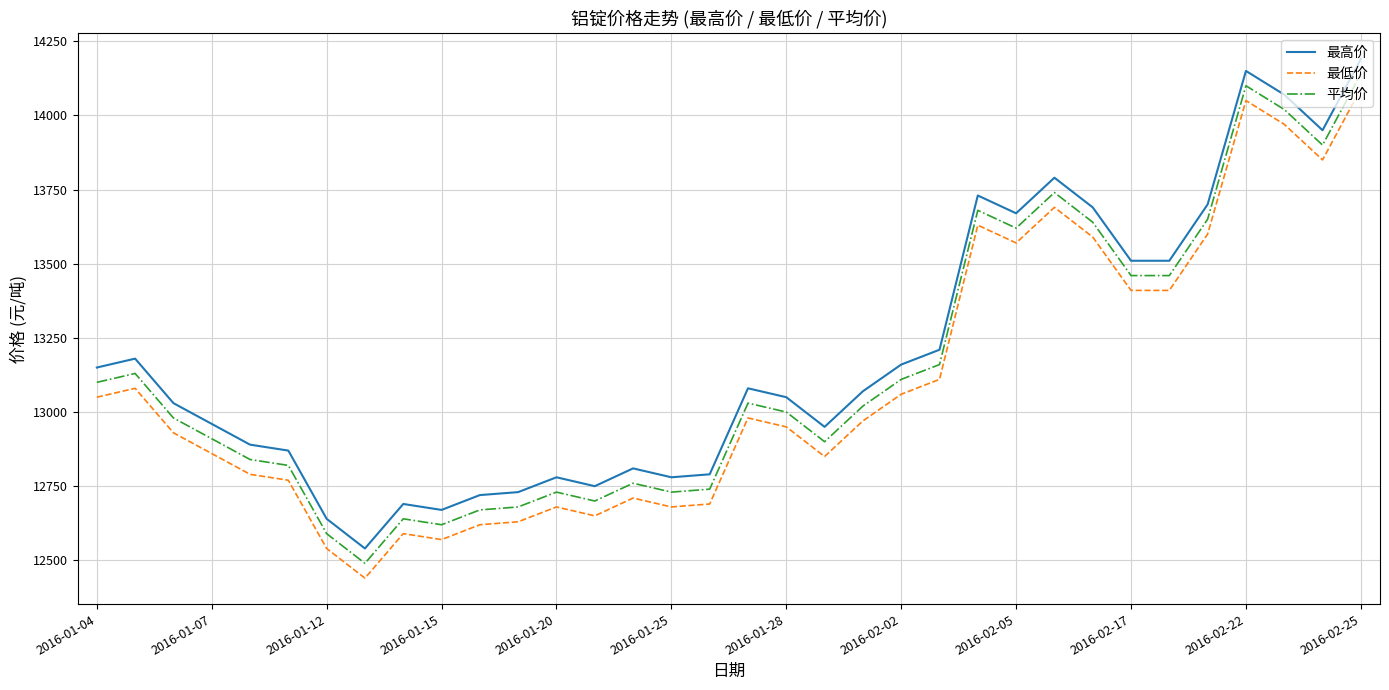

What is the greatest value displayed?

14190